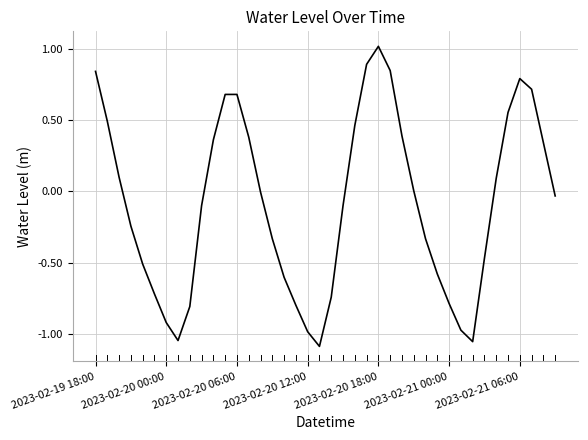

What is the sum of all values?

-3.6